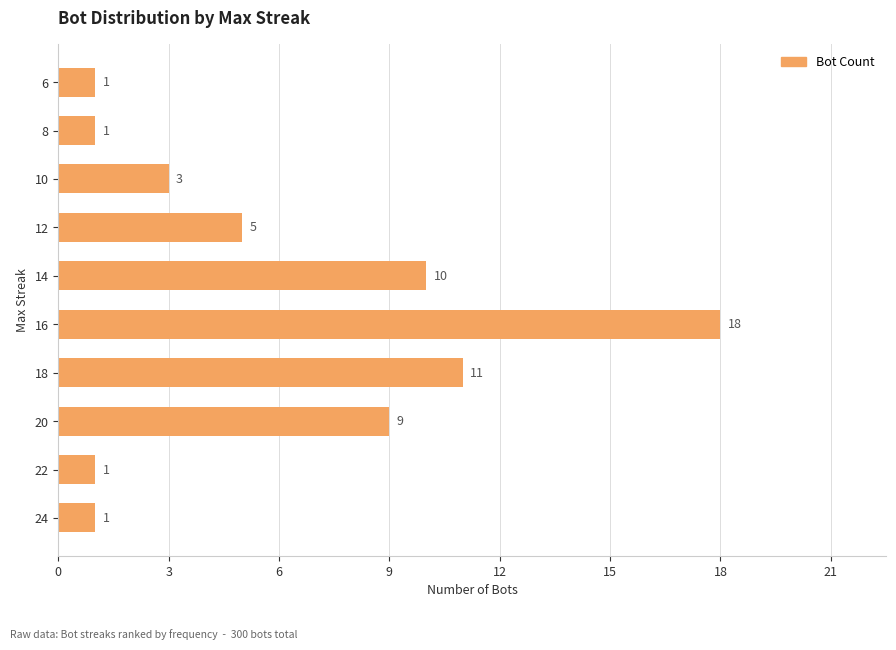

Is it true that the value at 18 is 17?

False